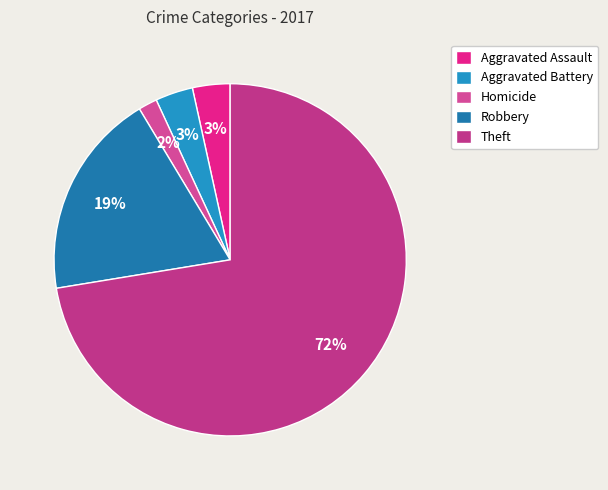

Combined, what portion of the pie is Aggravated Assault and Homicide?

5.2%